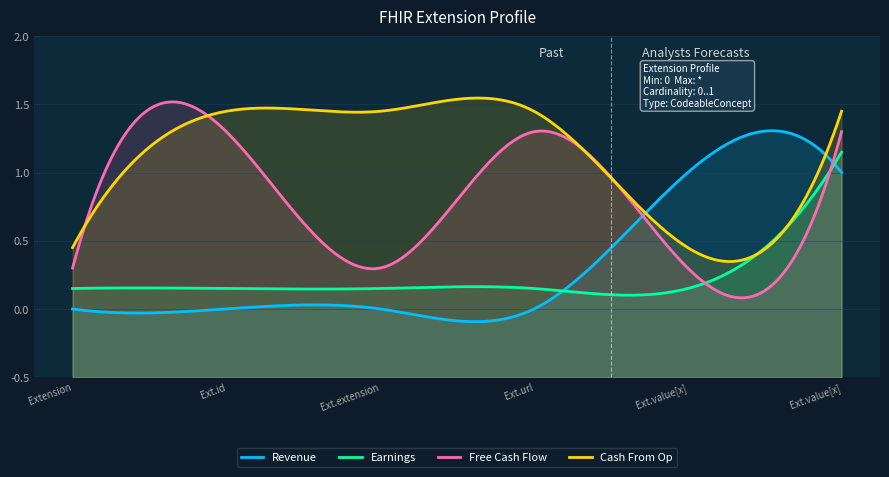

How many distinct data groups are displayed?

4